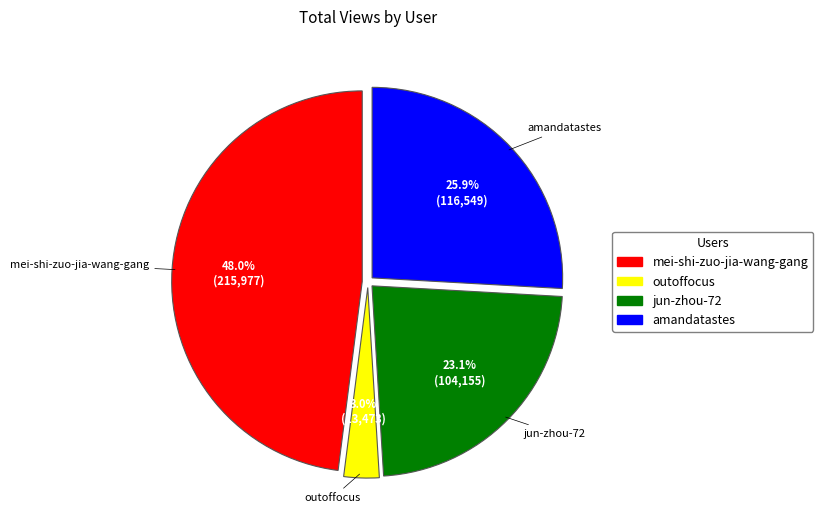

Does amandatastes represent more than half of the total?

No